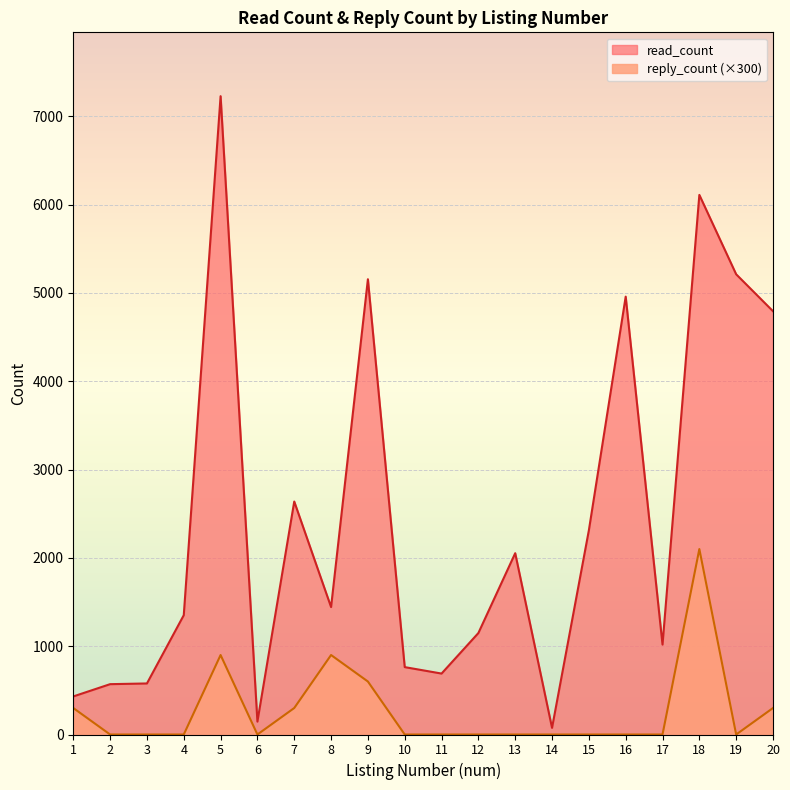

True or false: read_count and reply_count cross at least once.

False